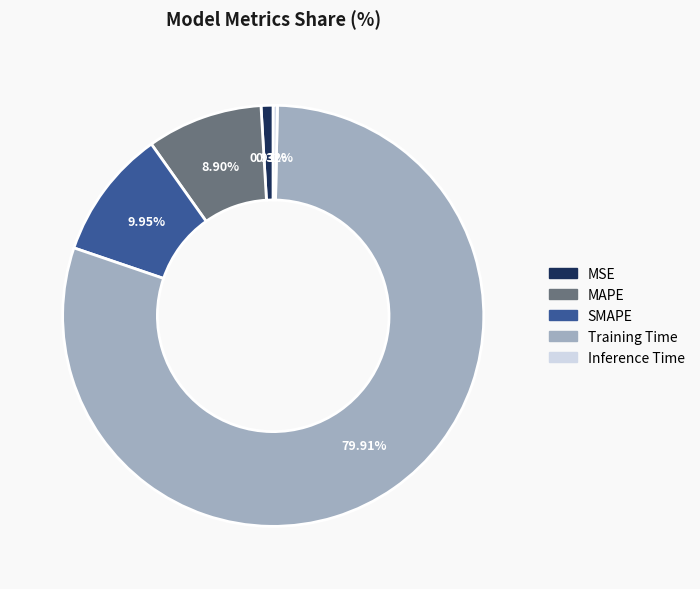

To the nearest percent, what portion does MAPE represent?

9%